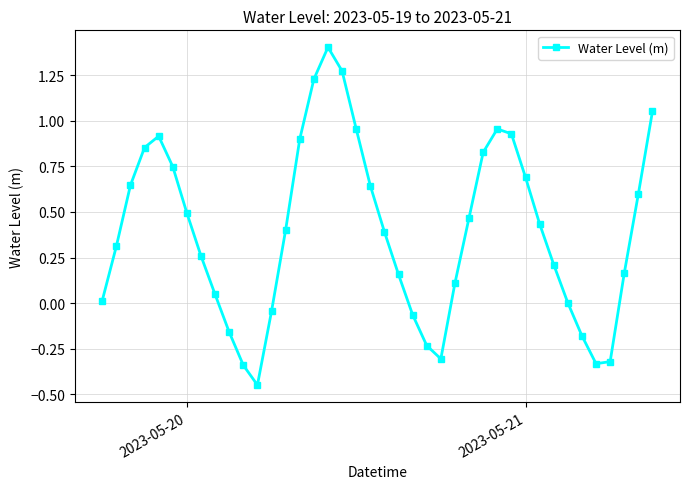

What is the difference between the maximum and minimum values?

1.9